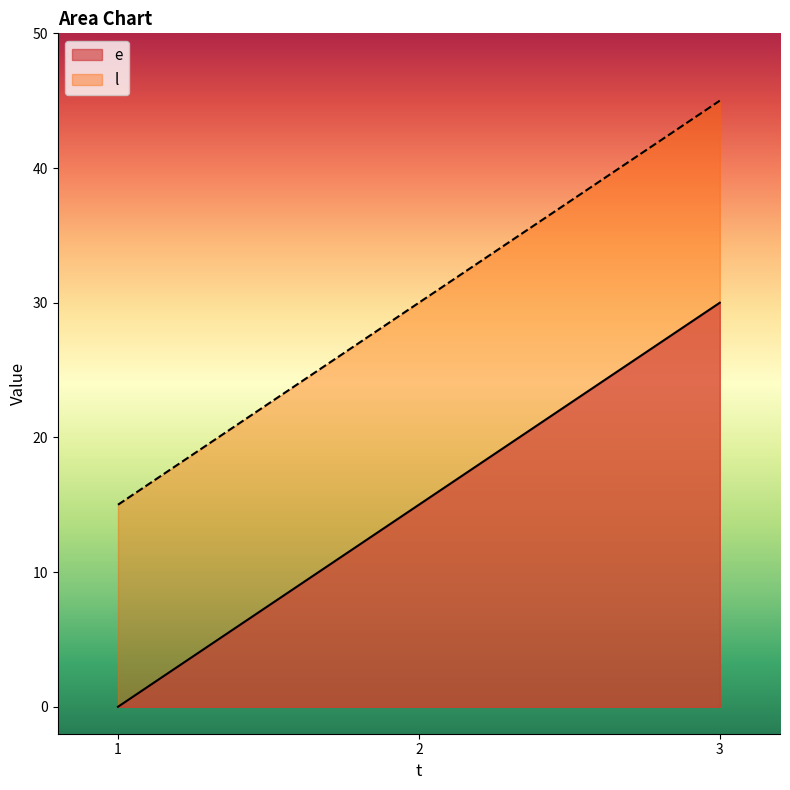

What is the highest value of the e series?

30